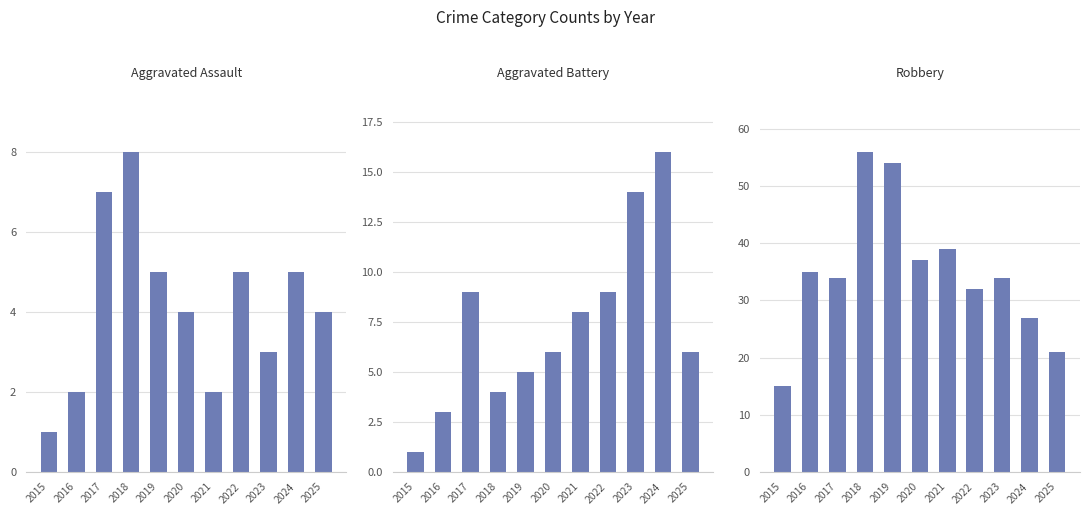

At 2021, list the series in order from smallest to largest.

Aggravated Assault, Aggravated Battery, Robbery